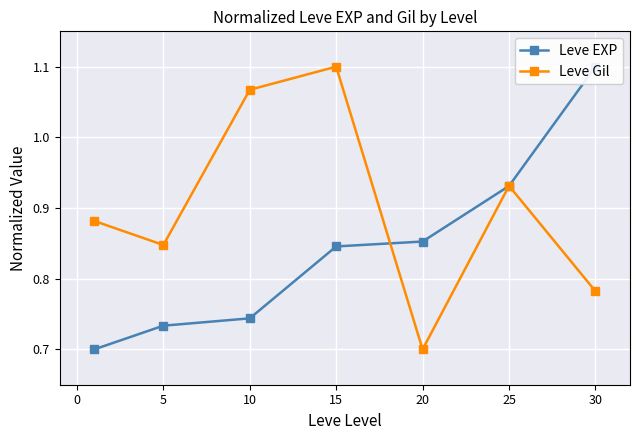

True or false: Leve Gil has more than 1 interior local peaks.

True